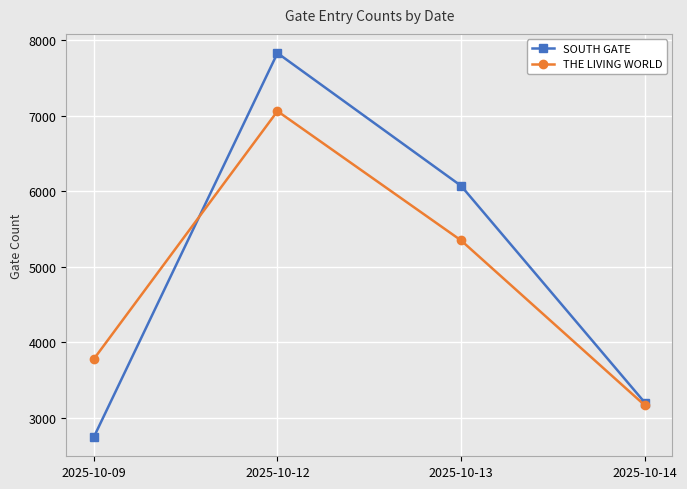

At which label is THE LIVING WORLD closest to 5113?

2025-10-13